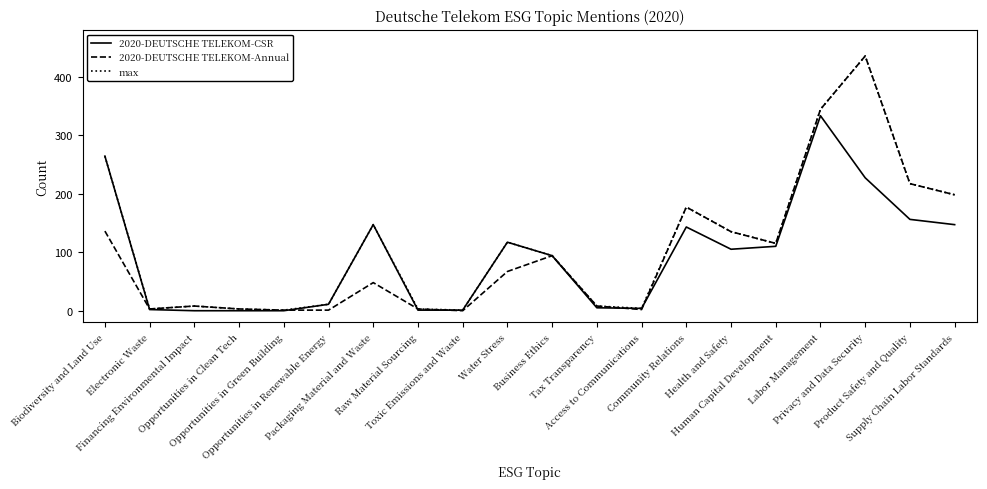

What is the maximum value for max?

435